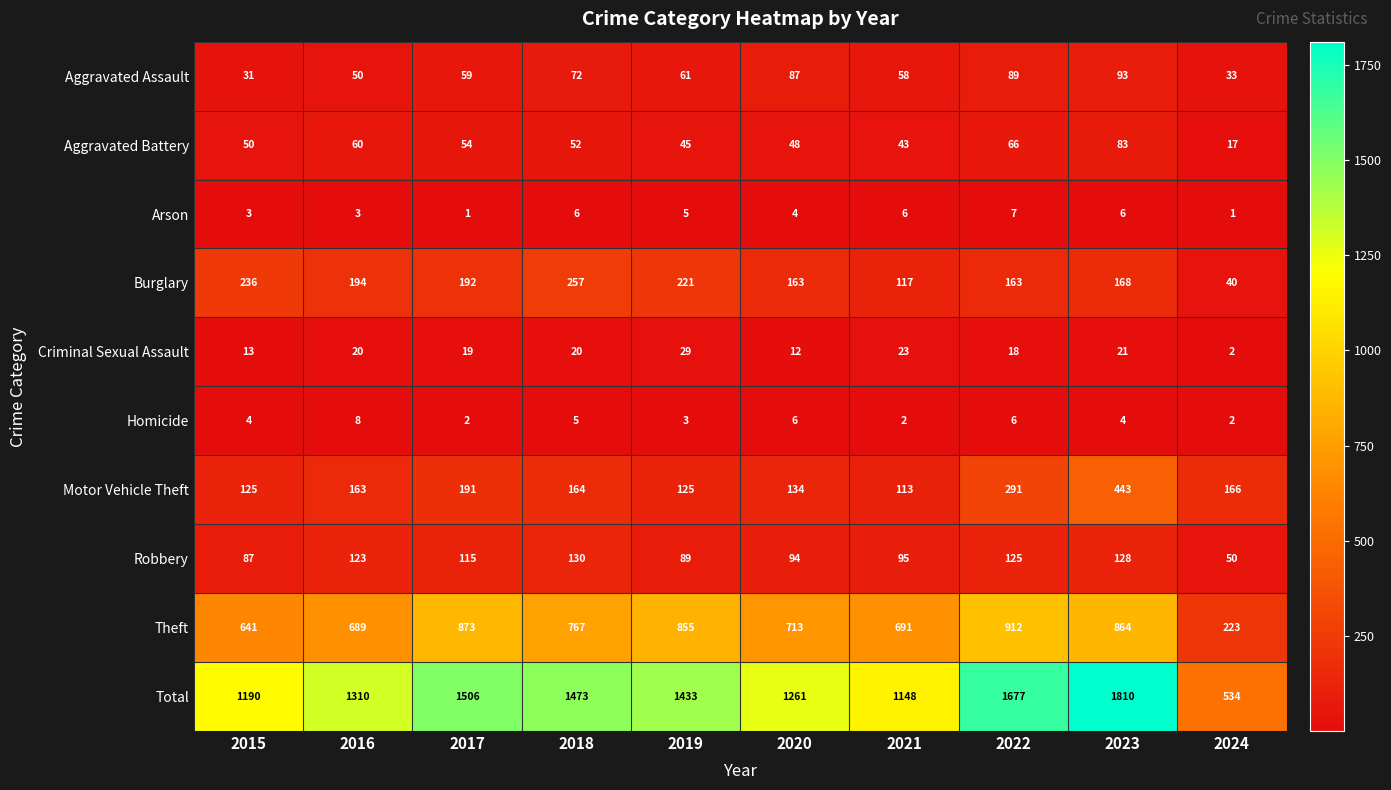

How many series are shown in this chart?

10